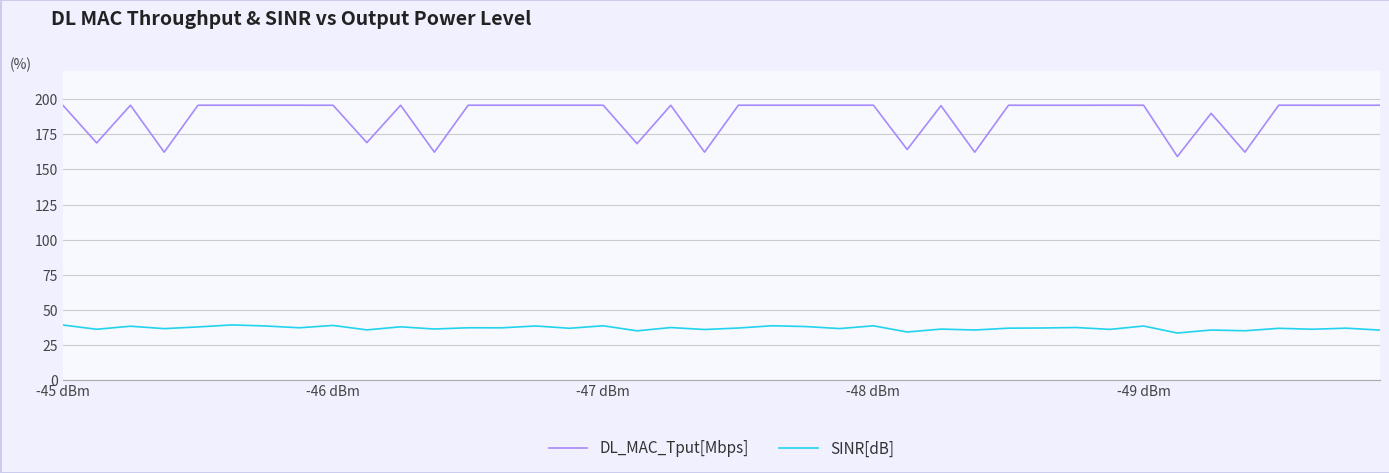

List the series in order of their overall mean, highest first.

DL_MAC_Tput[Mbps], SINR[dB]